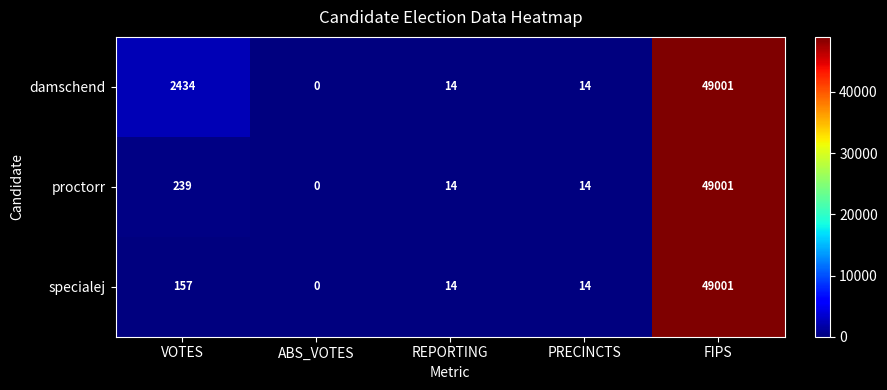

What is the difference between the maximum and minimum values in the specialej series?

49001